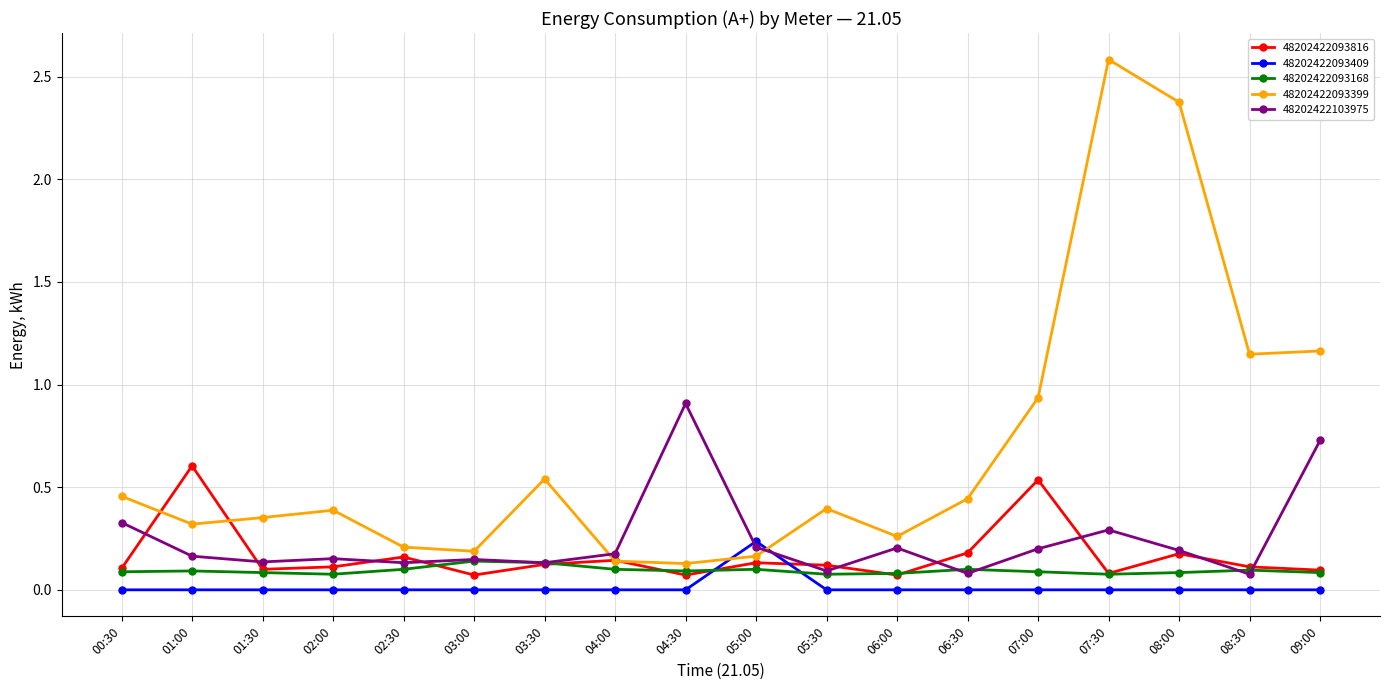

True or false: 48202422093409 has a value of -0.1 at 05:30.

False